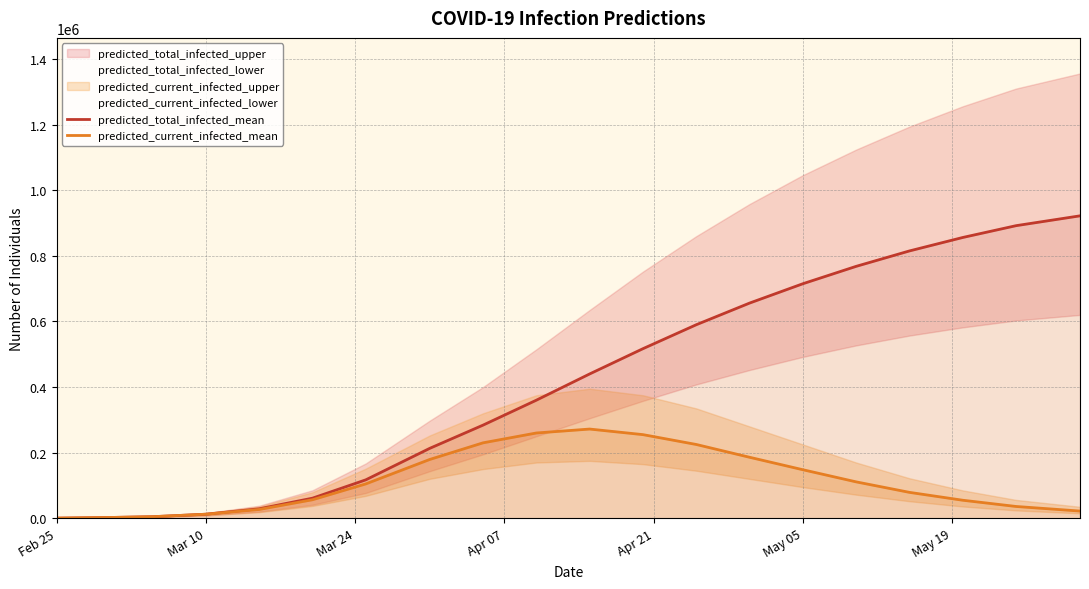

What is the spread (max minus min) of values at 15?

657000